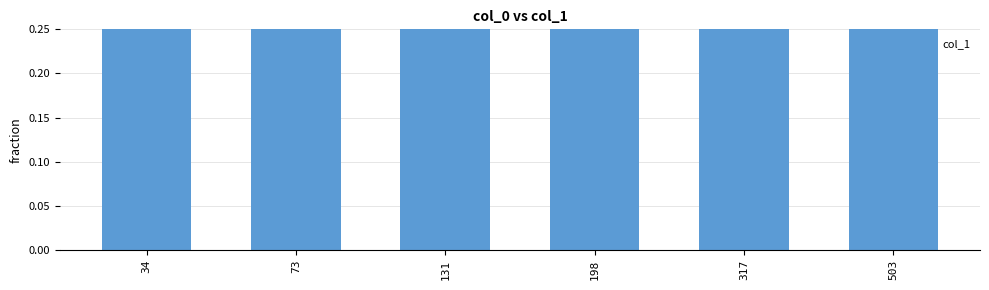

How many values are between 1 and 2?

6